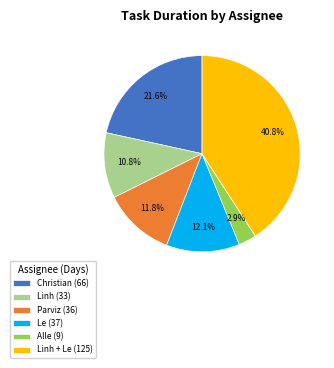

Is there any slice that represents more than half of the pie?

No